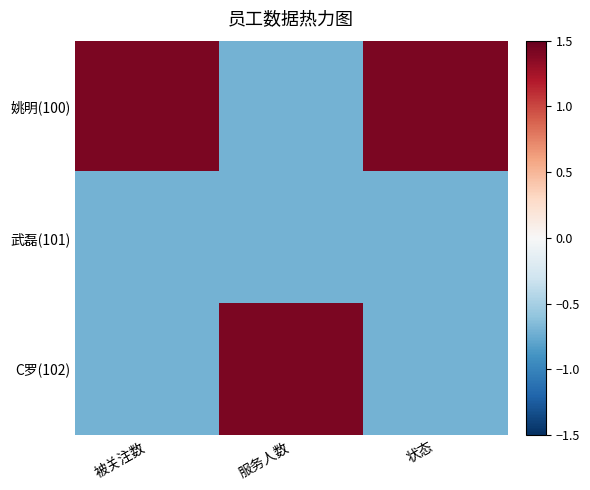

At how many categories does at least one series exceed 0?

3